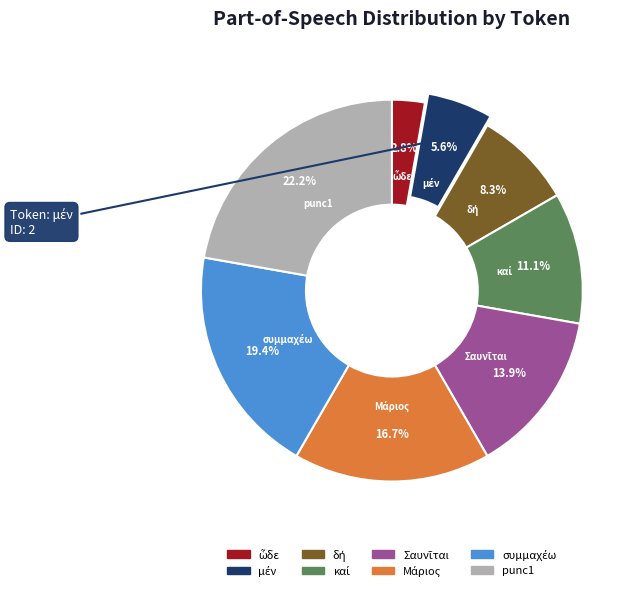

Which slice is the largest?

punc1